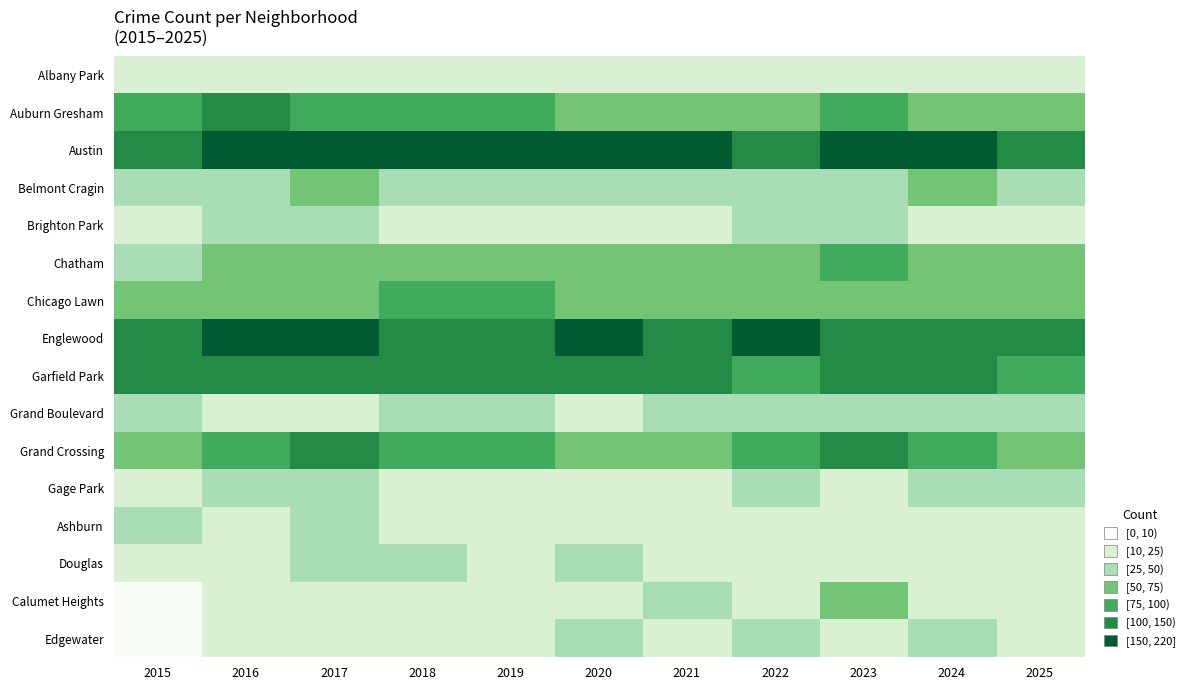

How many categories are shown in the chart?

11